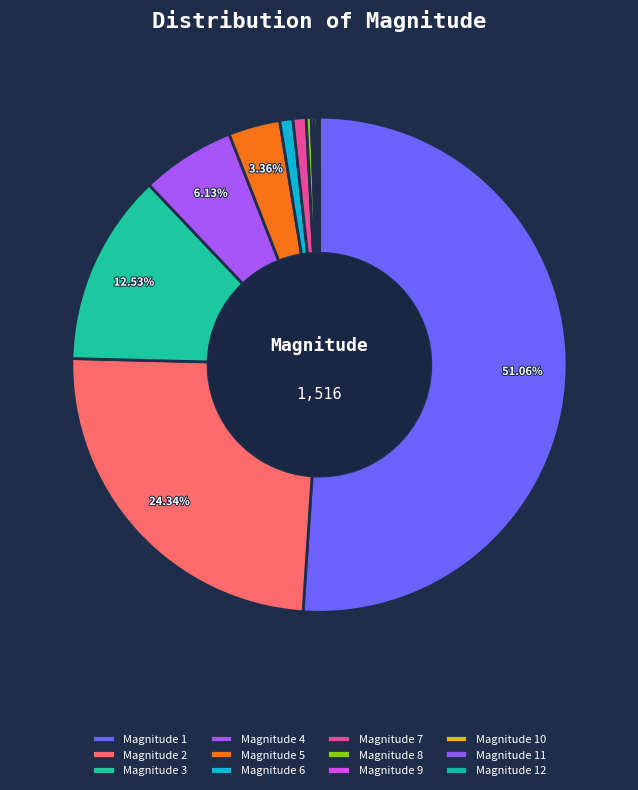

Does any single category account for the majority?

Yes